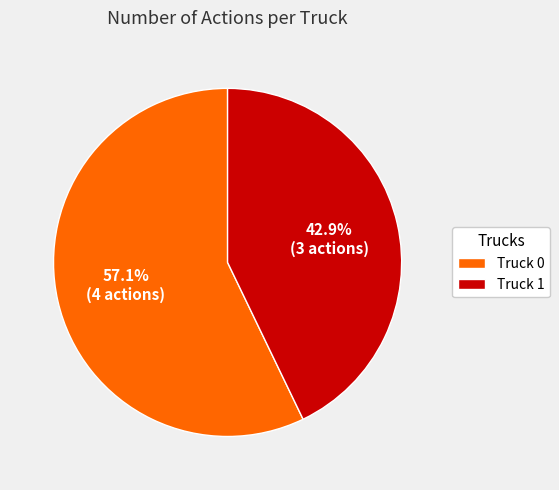

Does any single category account for the majority?

Yes